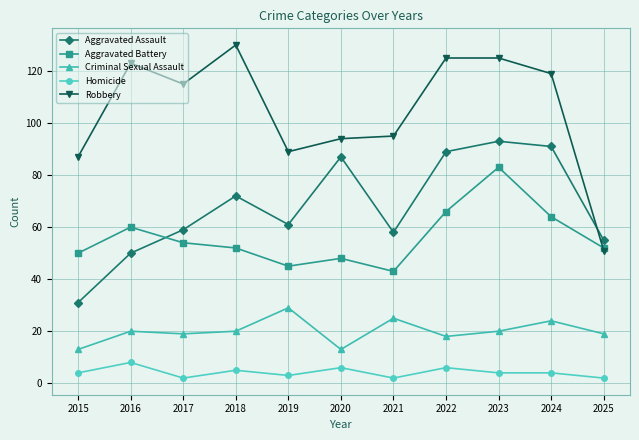

List the series in order of their peak value, lowest first.

Homicide, Criminal Sexual Assault, Aggravated Battery, Aggravated Assault, Robbery